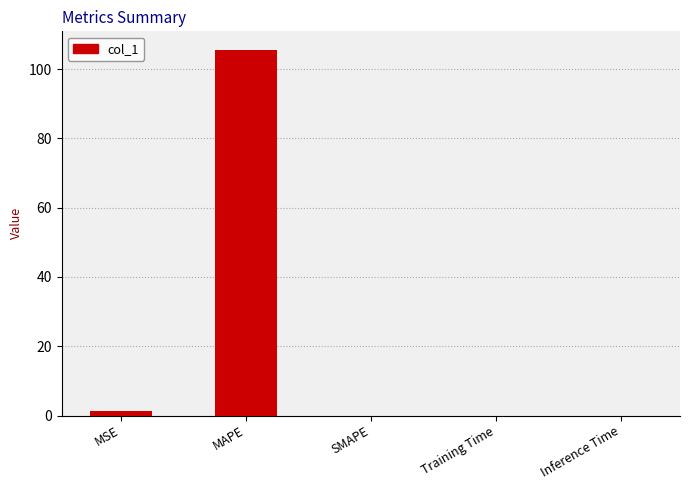

What is the average value?

21.4